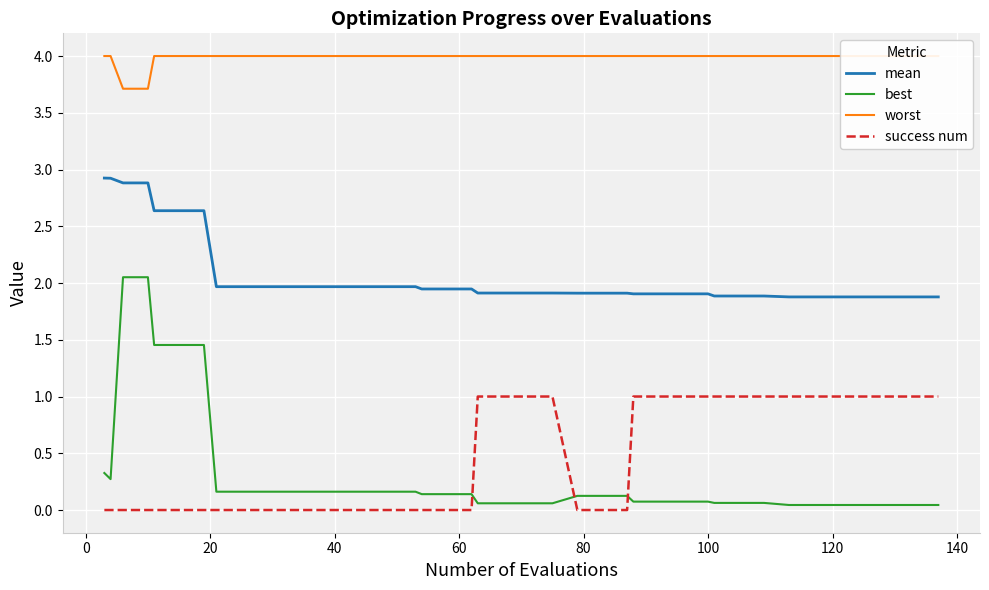

How many interior local valleys does the best series have?

1